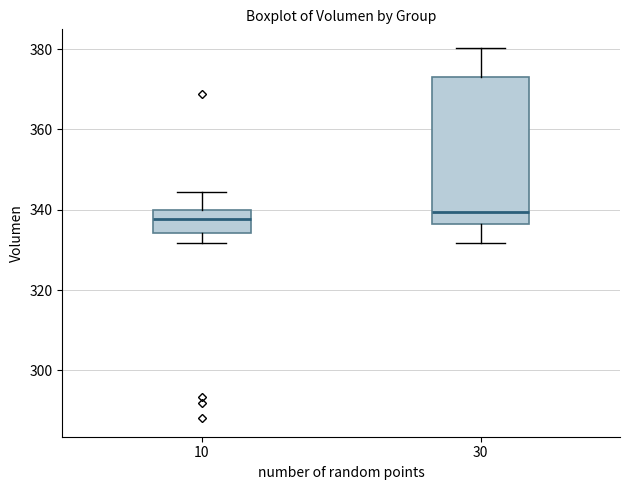

Which box is the tallest, from its lower edge to its upper edge?

30